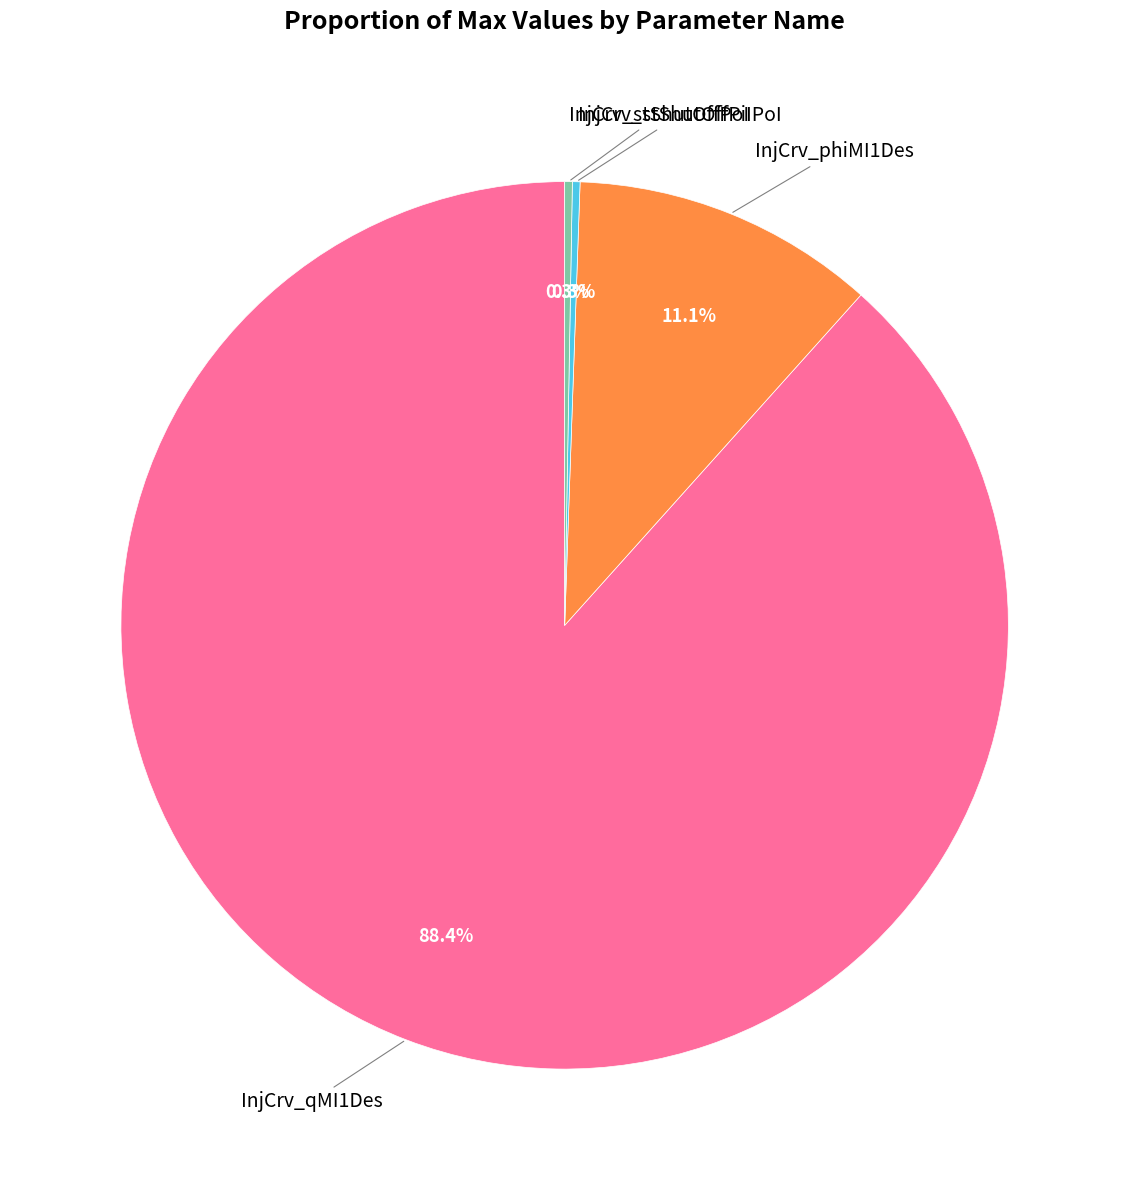

Does any single category account for the majority?

Yes